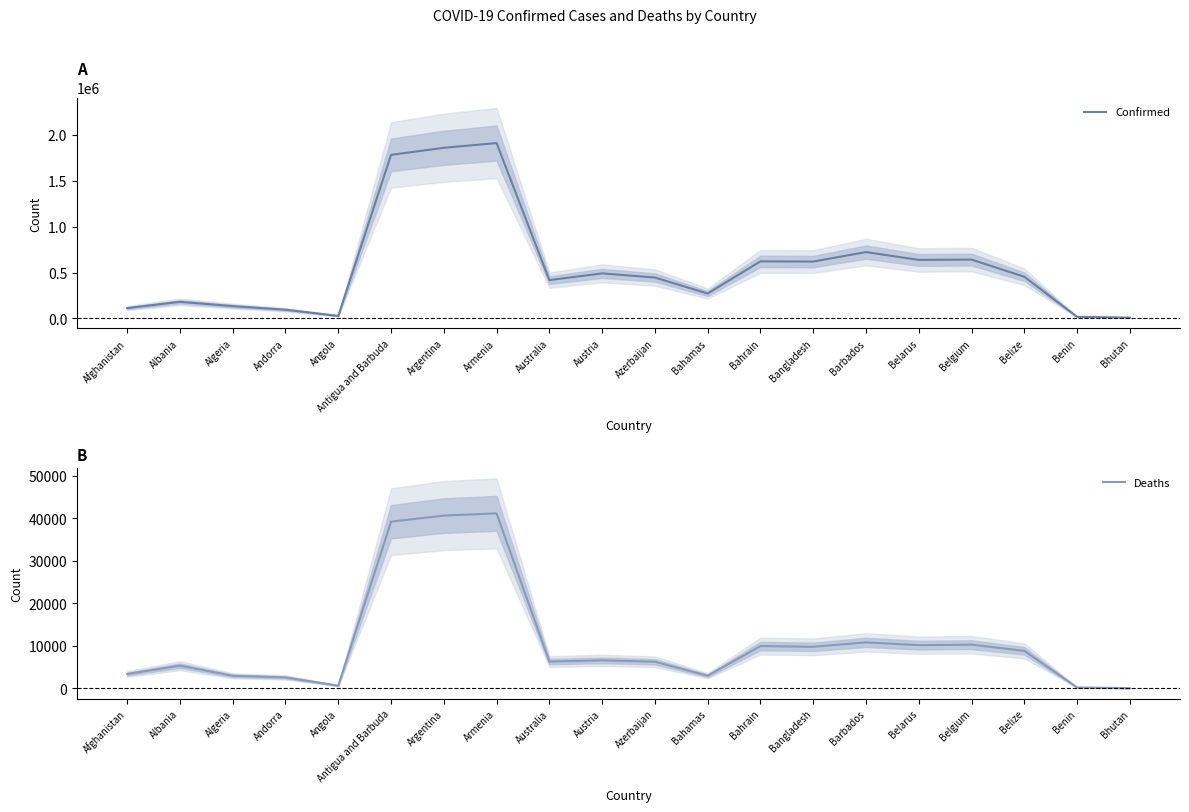

How many lines are shown in the chart?

2